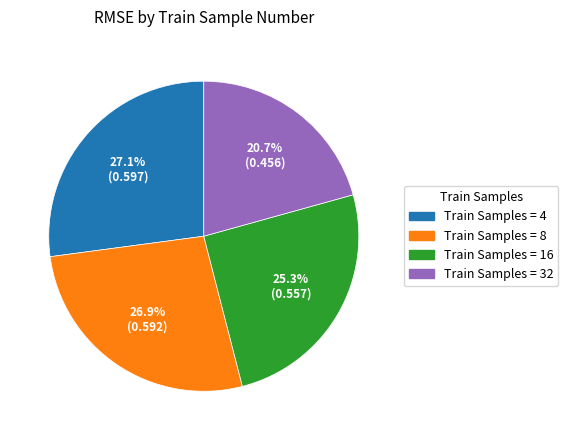

Does any single category account for the majority?

No